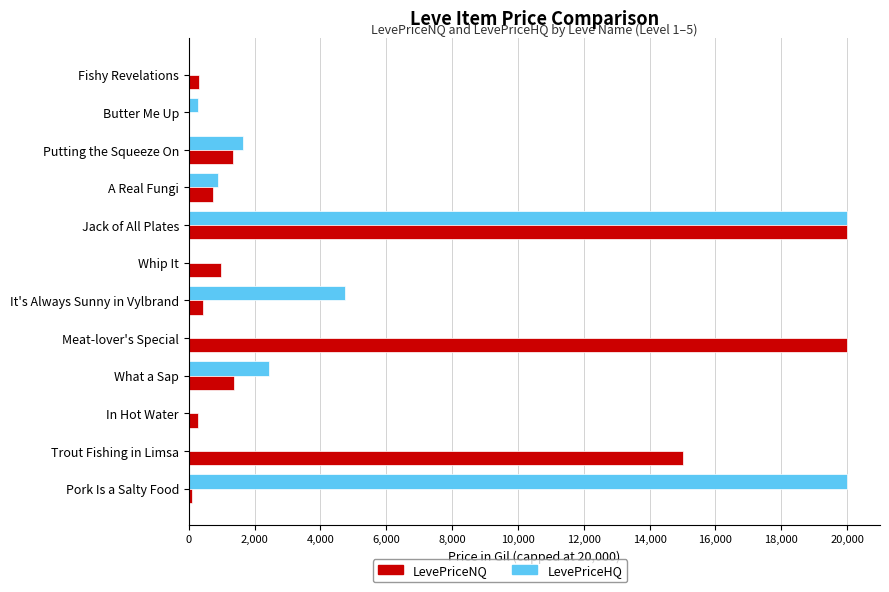

What is the sum of all LevePriceNQ values?

60548.6